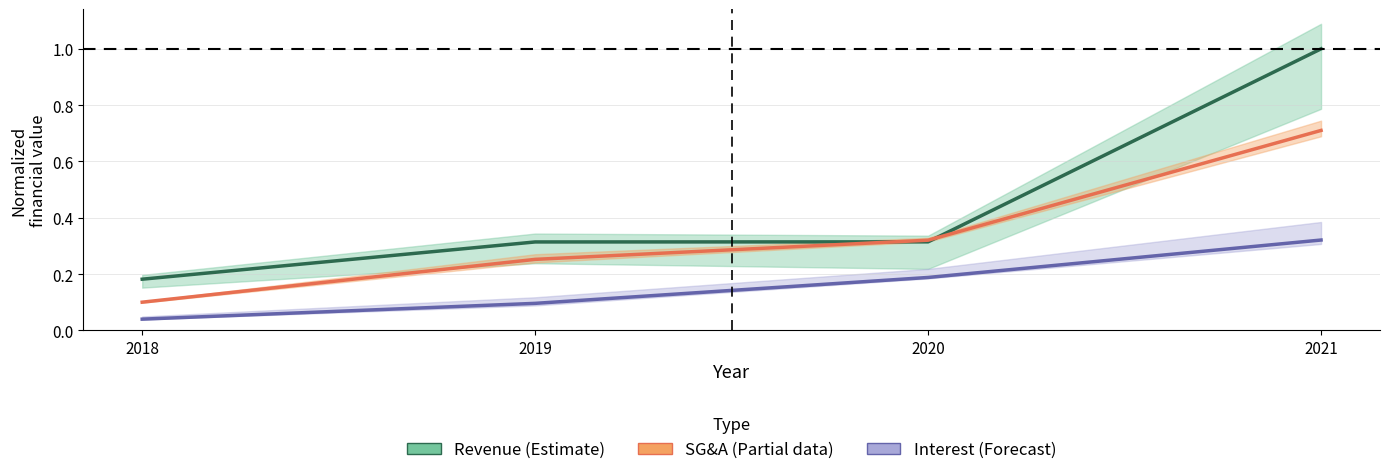

Is the value of Selling, General and Administrative Exp. at 2021 greater than the value of Interest Expense (Gain) at 2019?

Yes